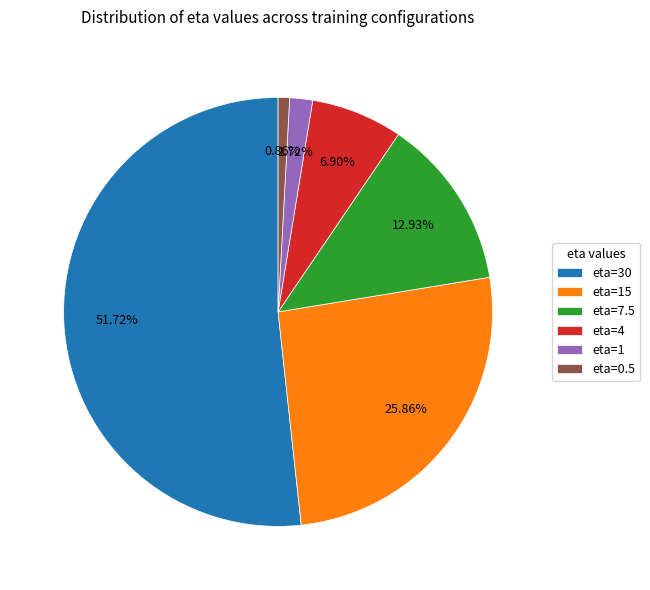

Which category accounts for the majority?

eta=30